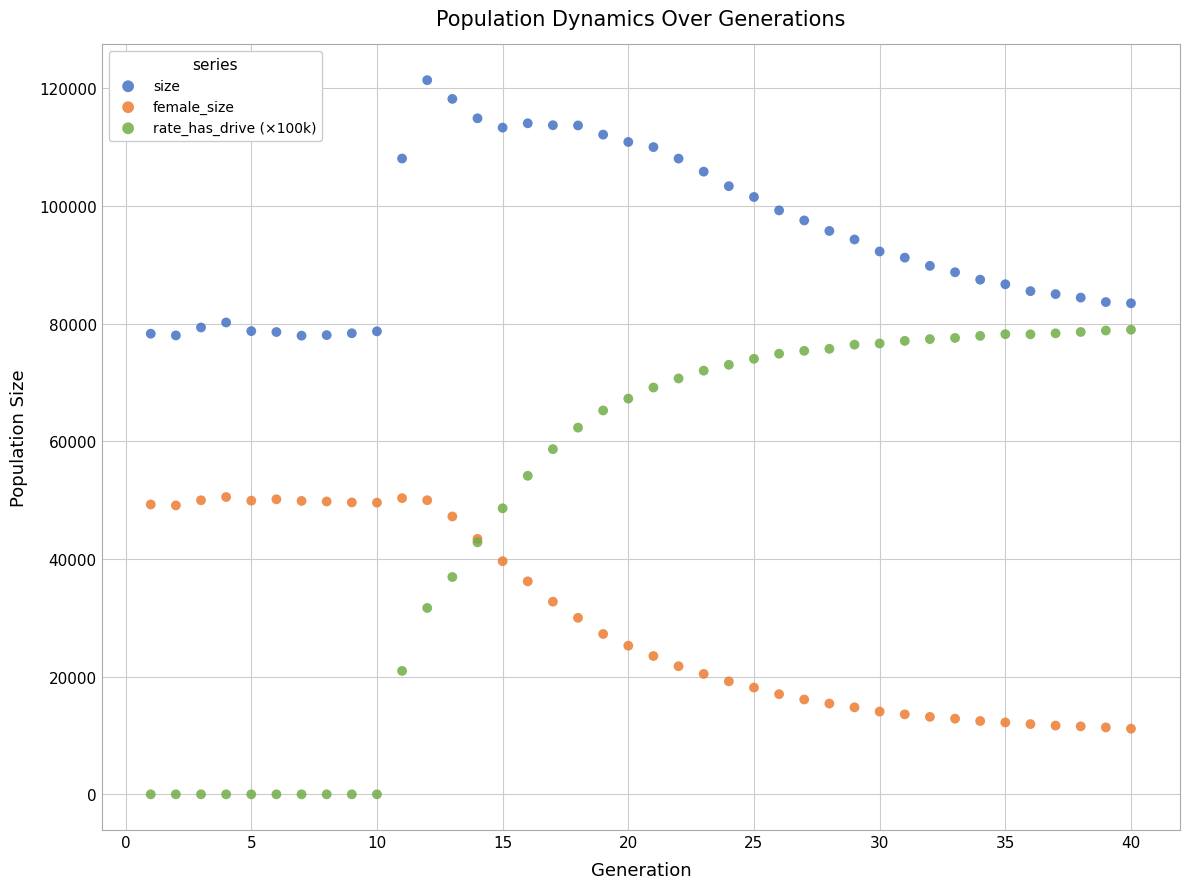

Which series reaches the minimum Y coordinate?

rate_has_drive (×100k)